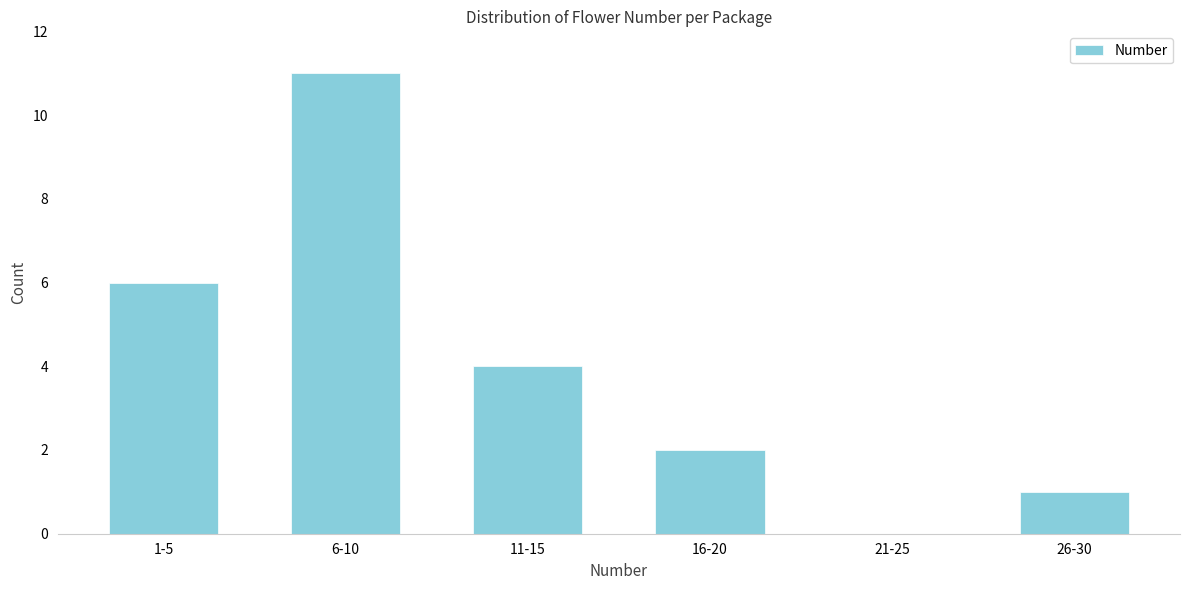

Reading left to right, transcribe all the data shown in this chart.

1-5=6	6-10=11	11-15=4	16-20=2	21-25=0	26-30=1